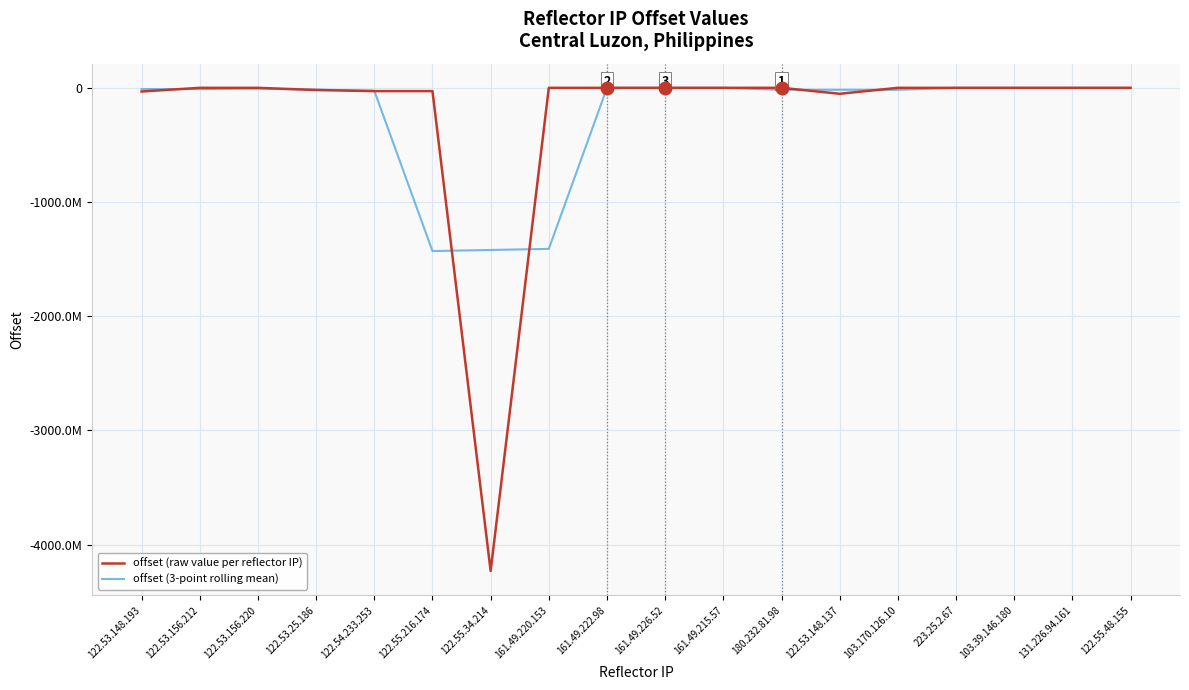

True or false: offset (3-point rolling mean) and offset (raw value per reflector IP) cross at least once.

True